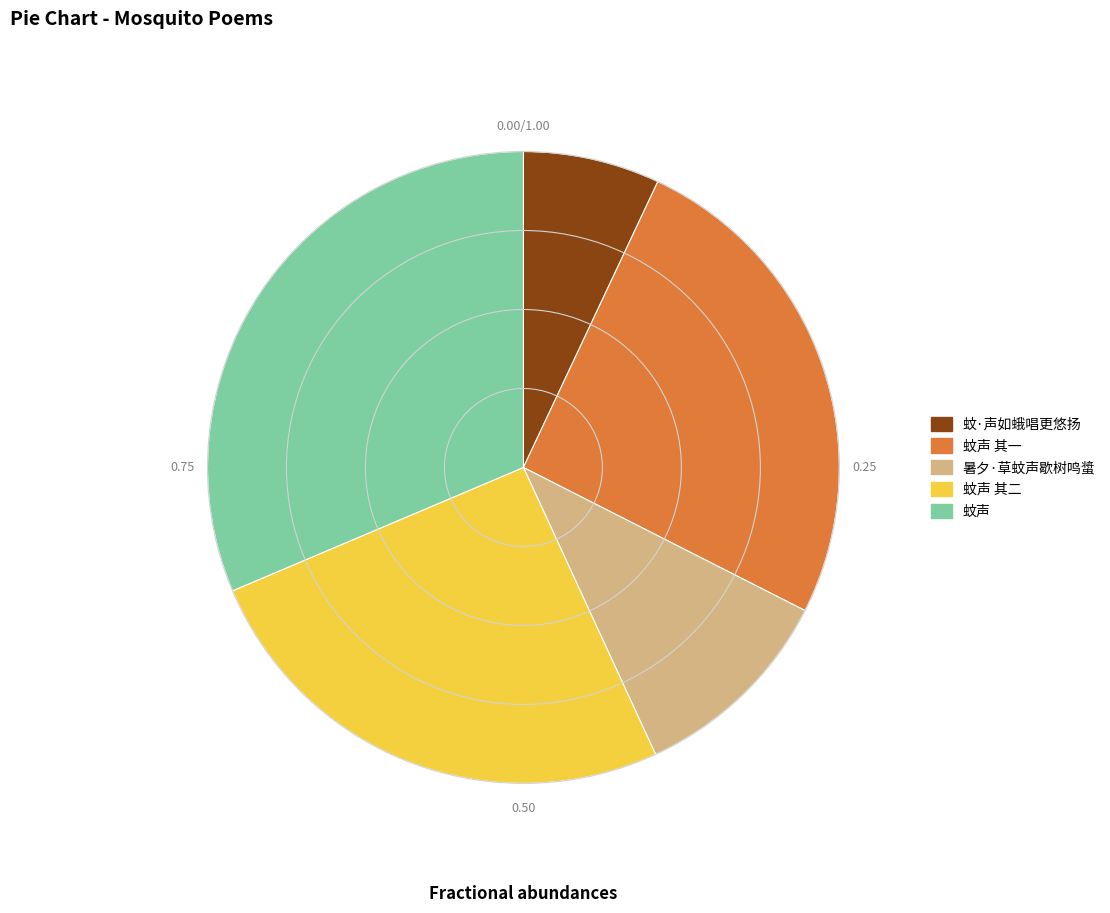

Between 蚊声 and 蚊·声如蛾唱更悠扬, which is larger?

蚊声